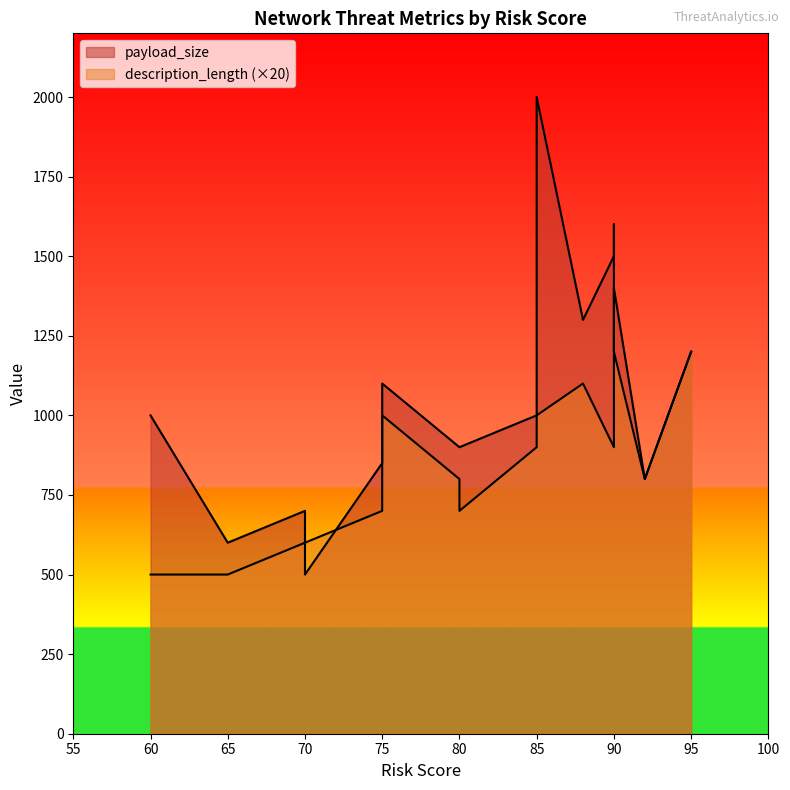

Is it true that description_length equals 17 at 80?

False